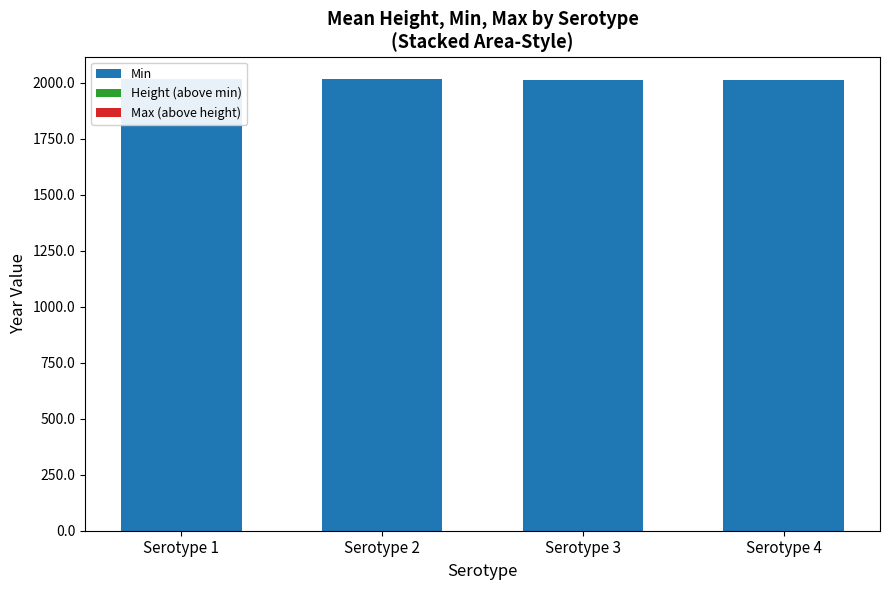

What is the highest value of the Min series?

2016.1